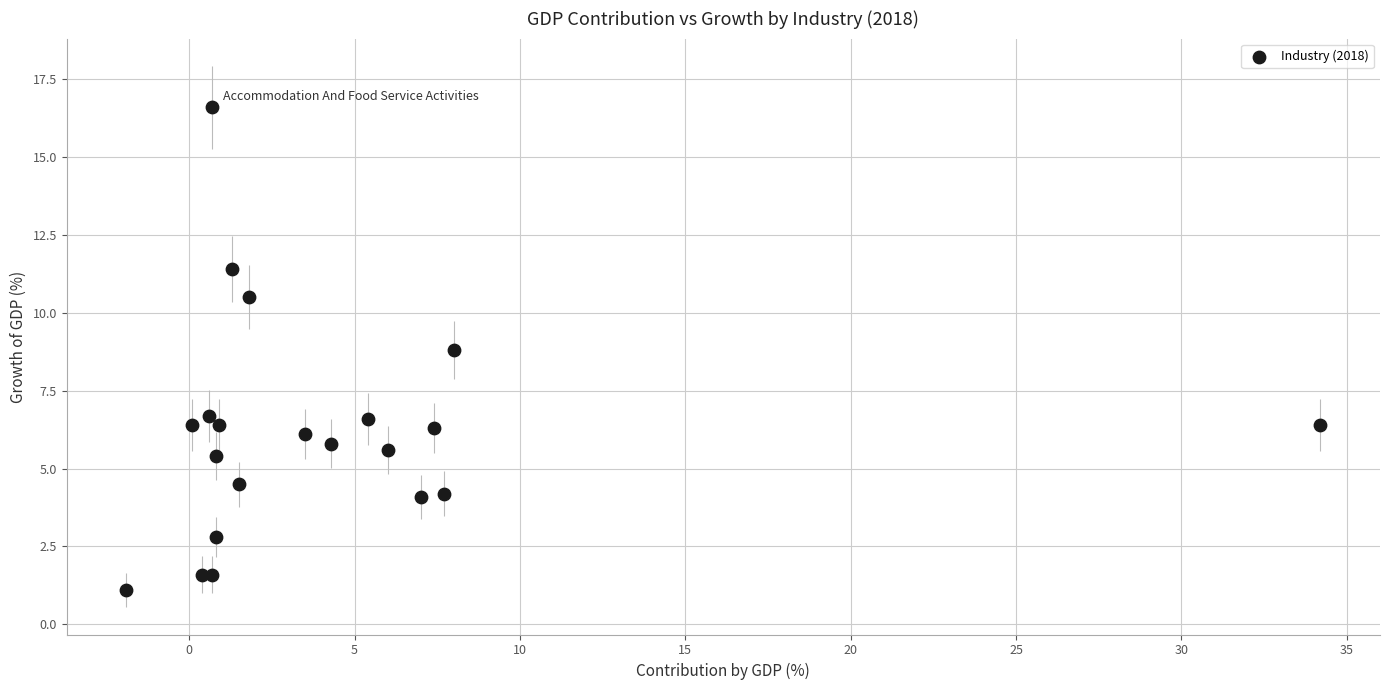

What Y value in the scatter plot is closest to 8?

8.8